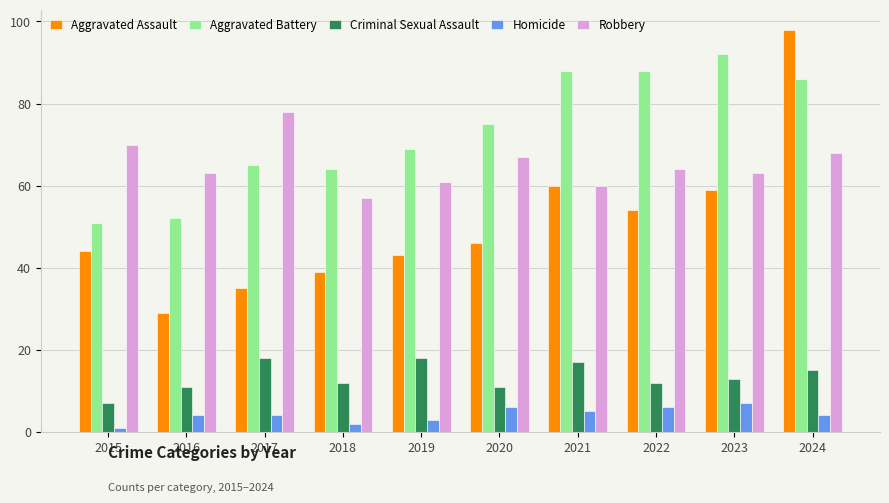

Reading left to right, transcribe all the data shown in this chart.

Aggravated Assault: 44	29	35	39	43	46	60	54	59	98
Aggravated Battery: 51	52	65	64	69	75	88	88	92	86
Criminal Sexual Assault: 7	11	18	12	18	11	17	12	13	15
Homicide: 1	4	4	2	3	6	5	6	7	4
Robbery: 70	63	78	57	61	67	60	64	63	68